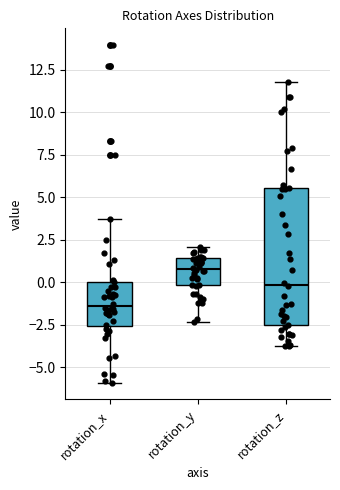

Reading left to right, transcribe this box plot: for each box, give where its median line is, the range the box spans, and where its two whiskers end, as read against the y-axis. The values are not printed on the chart, so give them approximately, as read against the axis.

rotation_x: median -1.5, box -2.5 to 0.0, whiskers -6.0 to 3.5
rotation_y: median 1.0, box 0.0 to 1.5, whiskers -2.5 to 2.0
rotation_z: median 0.0, box -2.5 to 5.5, whiskers -4.0 to 12.0